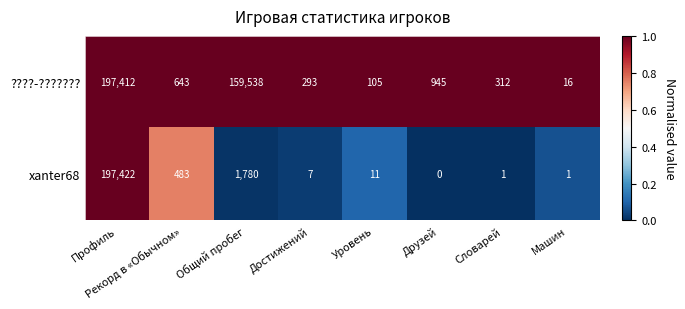

Count the number of data series in this chart.

2